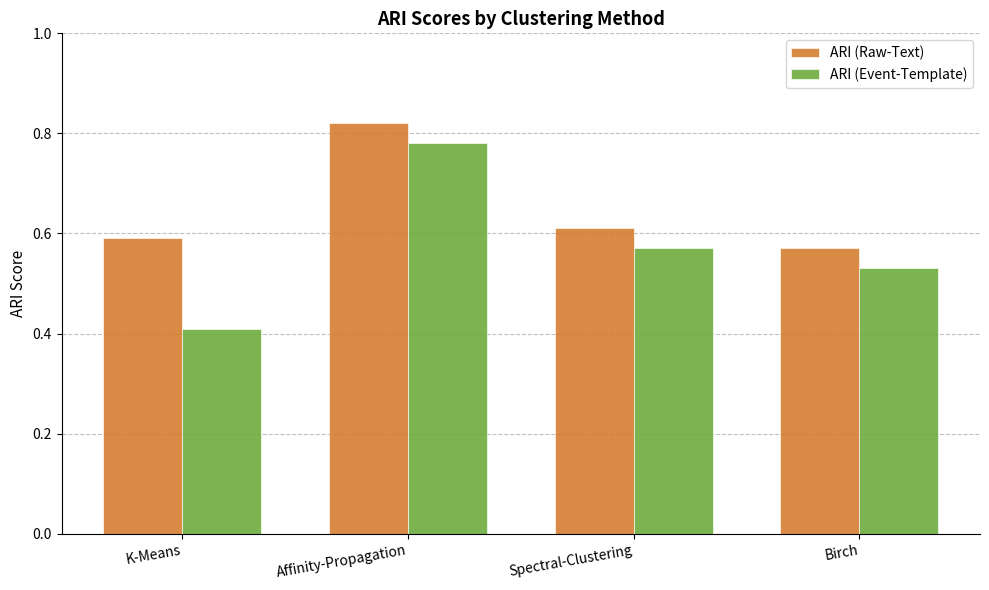

Which category has the highest value across all series?

Affinity-Propagation